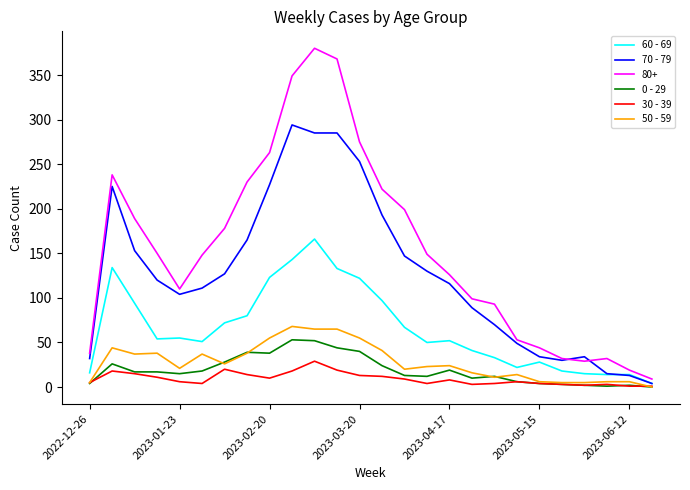

Which series has the largest total across all categories?

80+